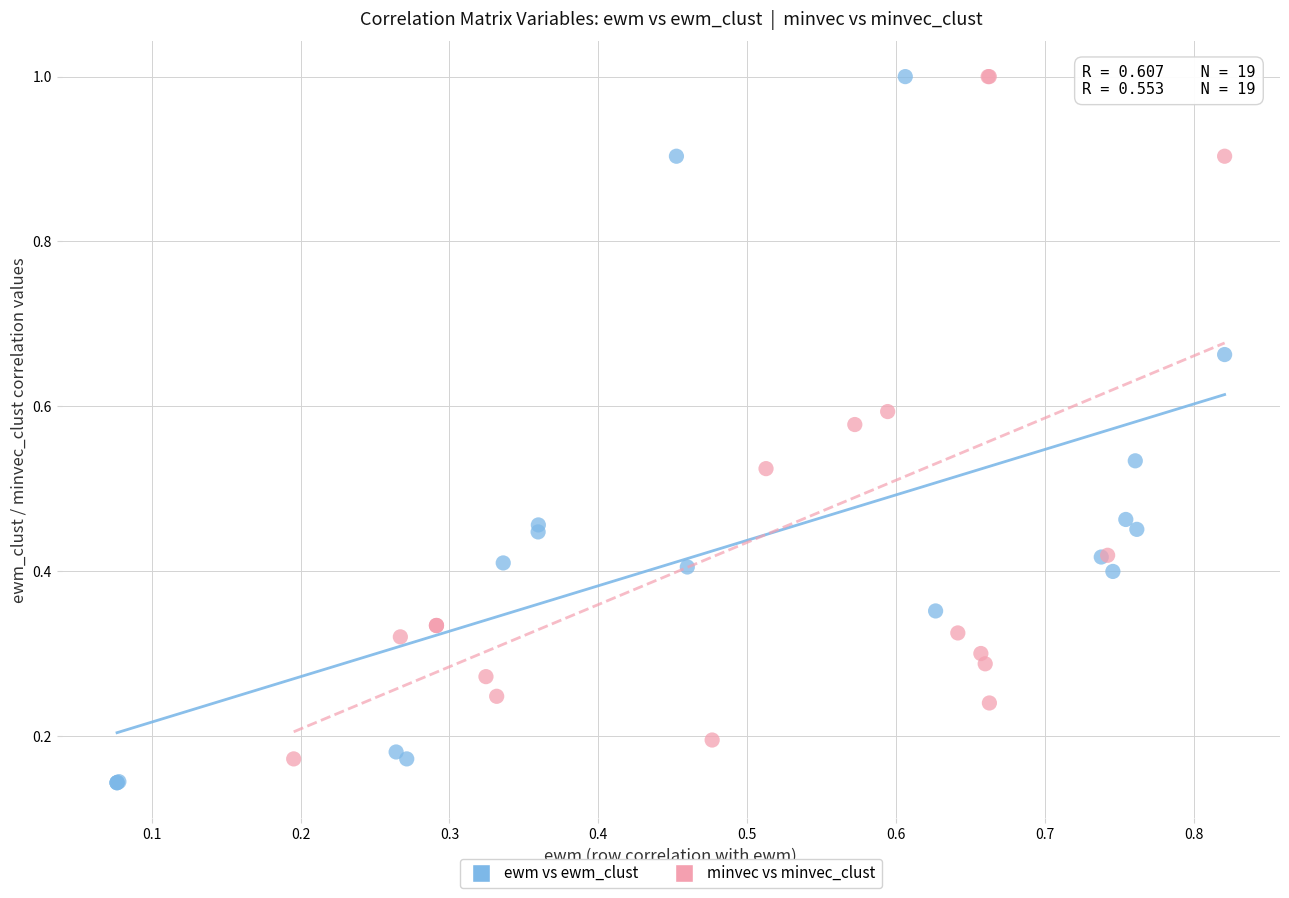

Which series has the widest spread of Y values?

ewm vs ewm_clust